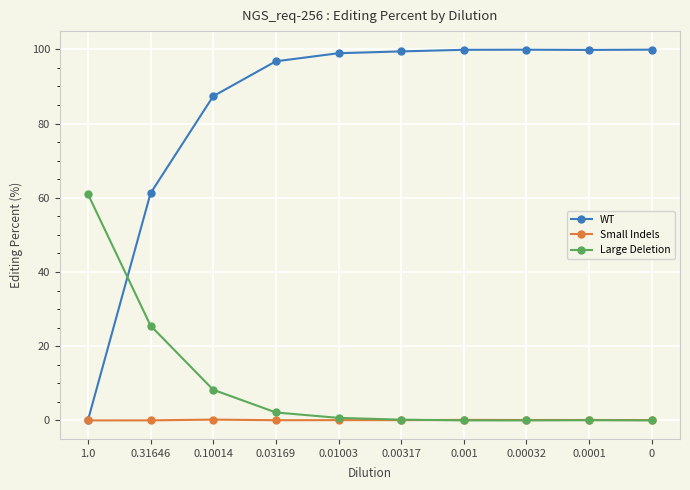

At how many categories does at least one series exceed 38?

10